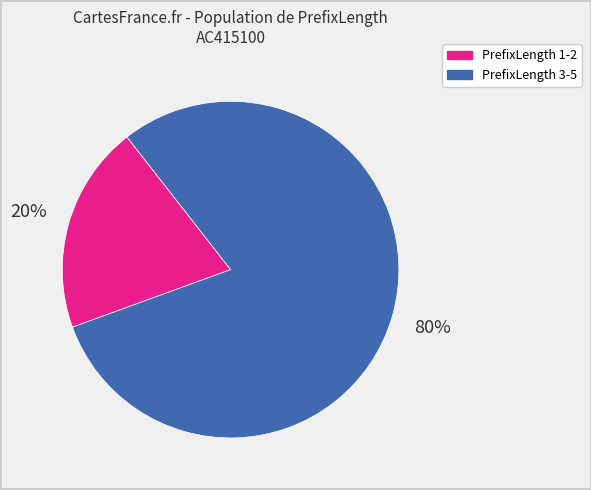

Is it true that PrefixLength 1-2 is 28% of the pie?

False